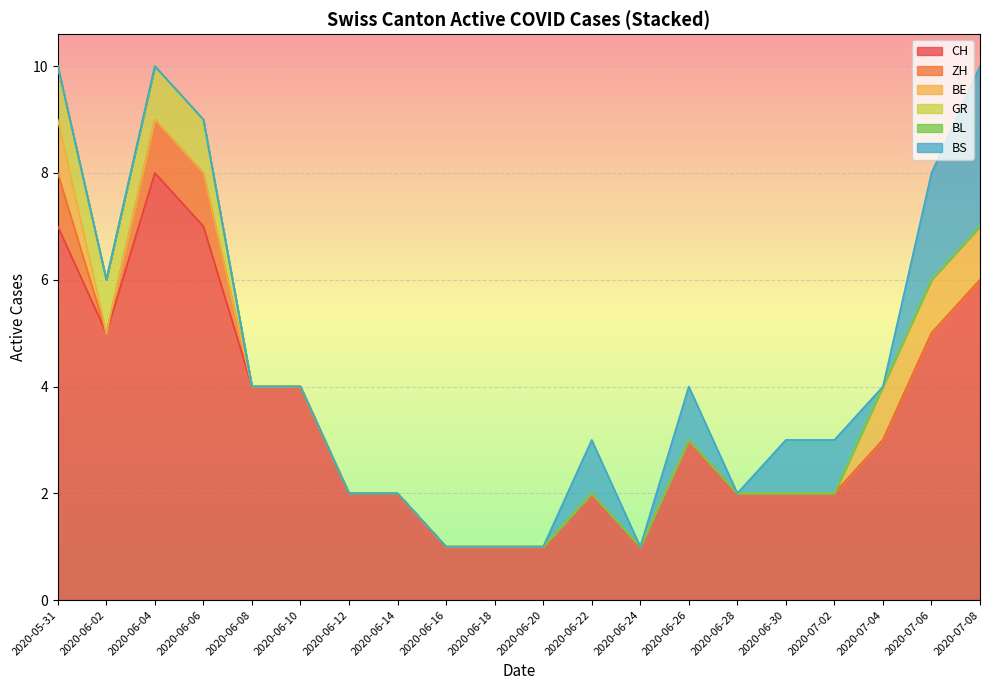

What are all the series names shown in the legend?

CH, ZH, BE, GR, BL, BS